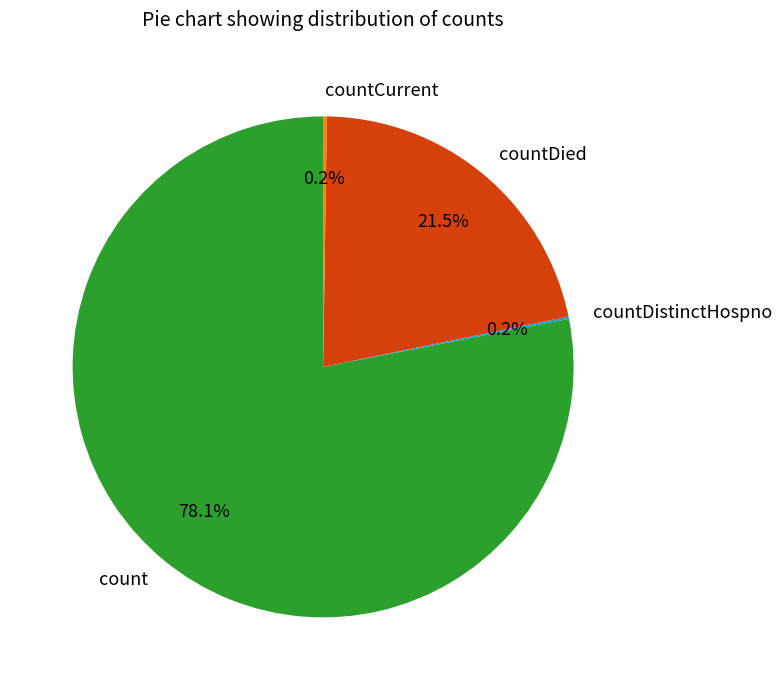

Which slice represents more than half of the pie?

count